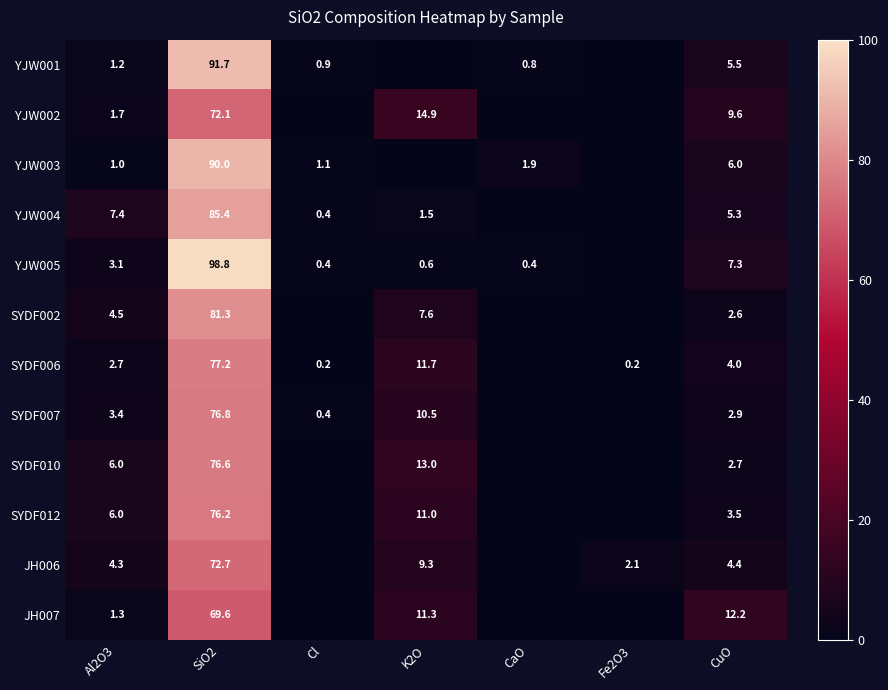

True or false: YJW005 has a value of 0.4 at CaO.

True